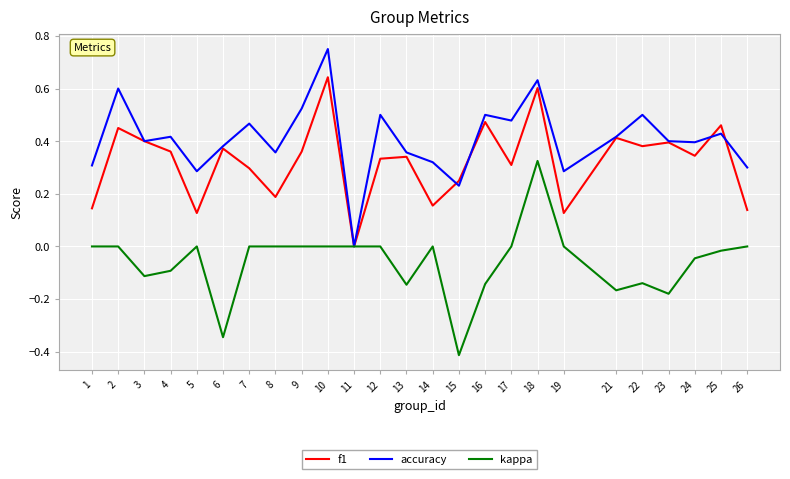

True or false: kappa has a value of 0.3 at 17.

False